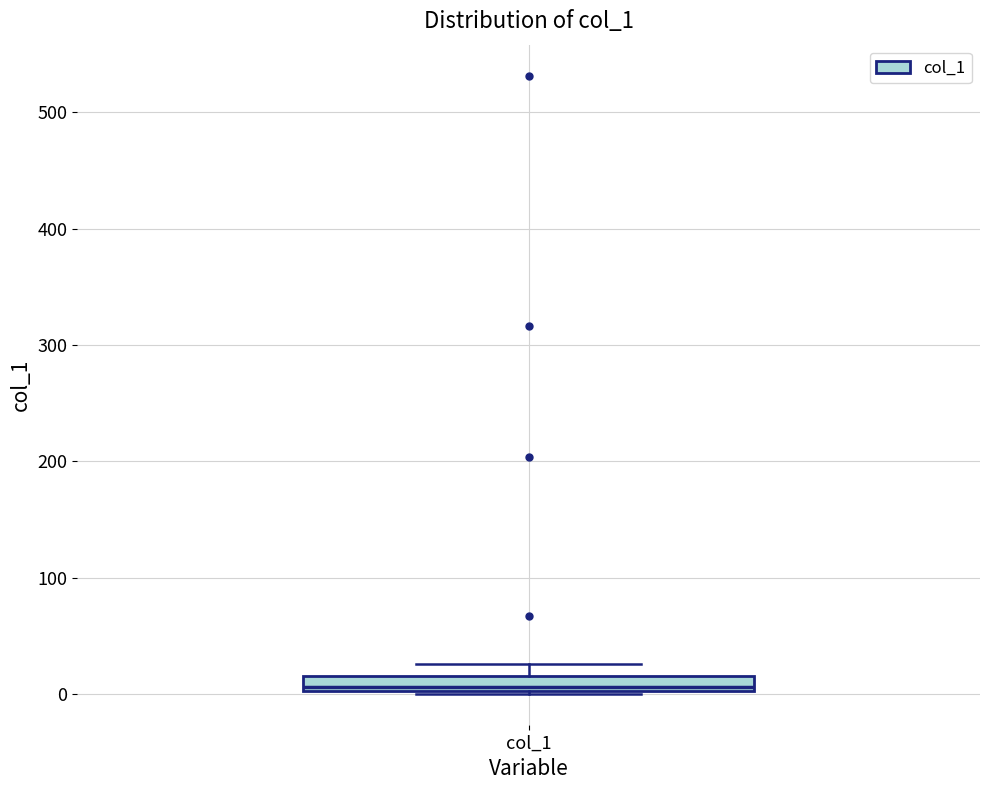

Where does the median line of the box for col_1 sit on the y-axis? The values are not printed on the chart, so give them approximately, as read against the axis.

10